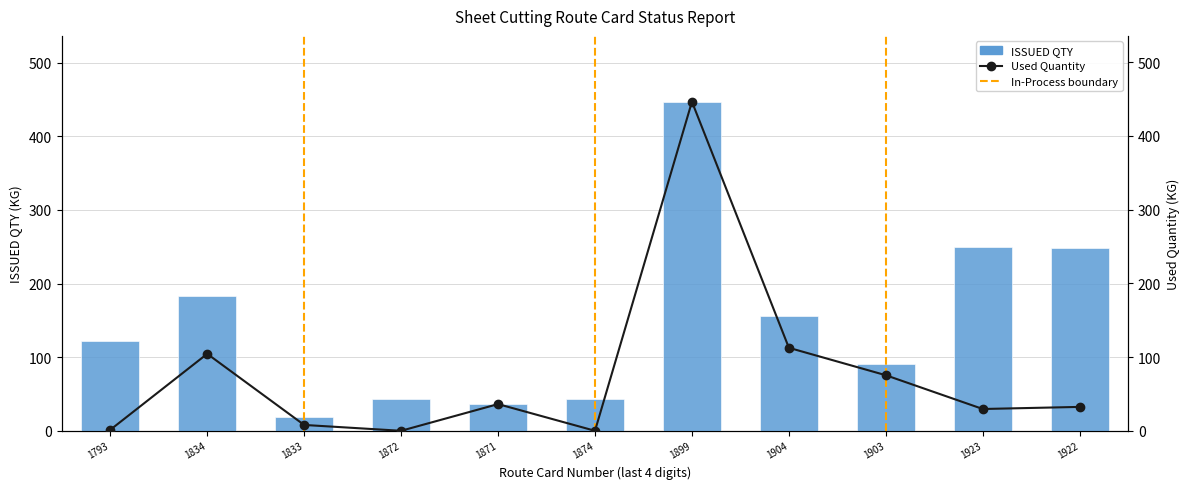

The value of Used Quantity at 1872 is 0.0. True or false?

True